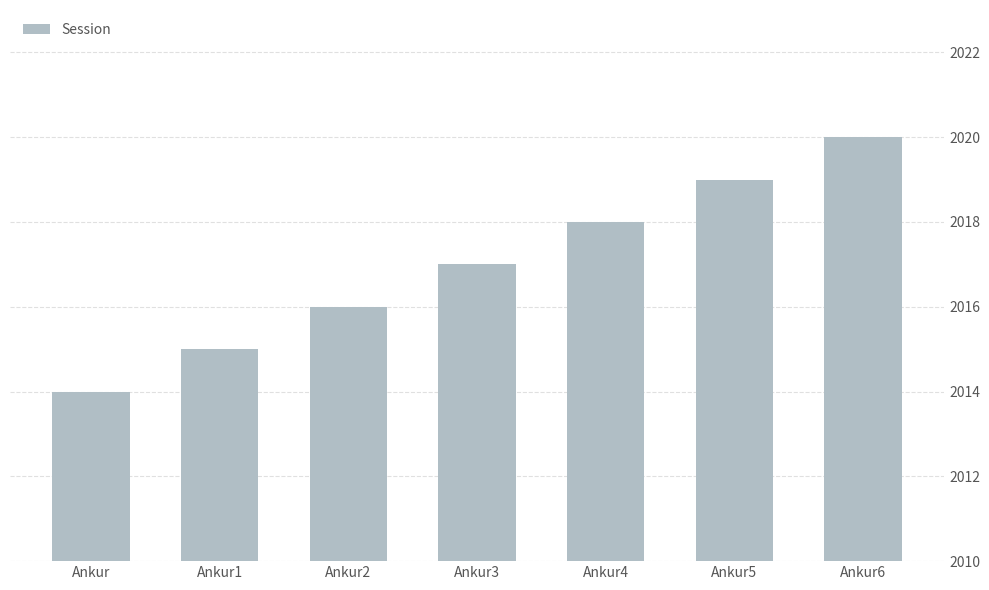

Read the value at Ankur6.

2020